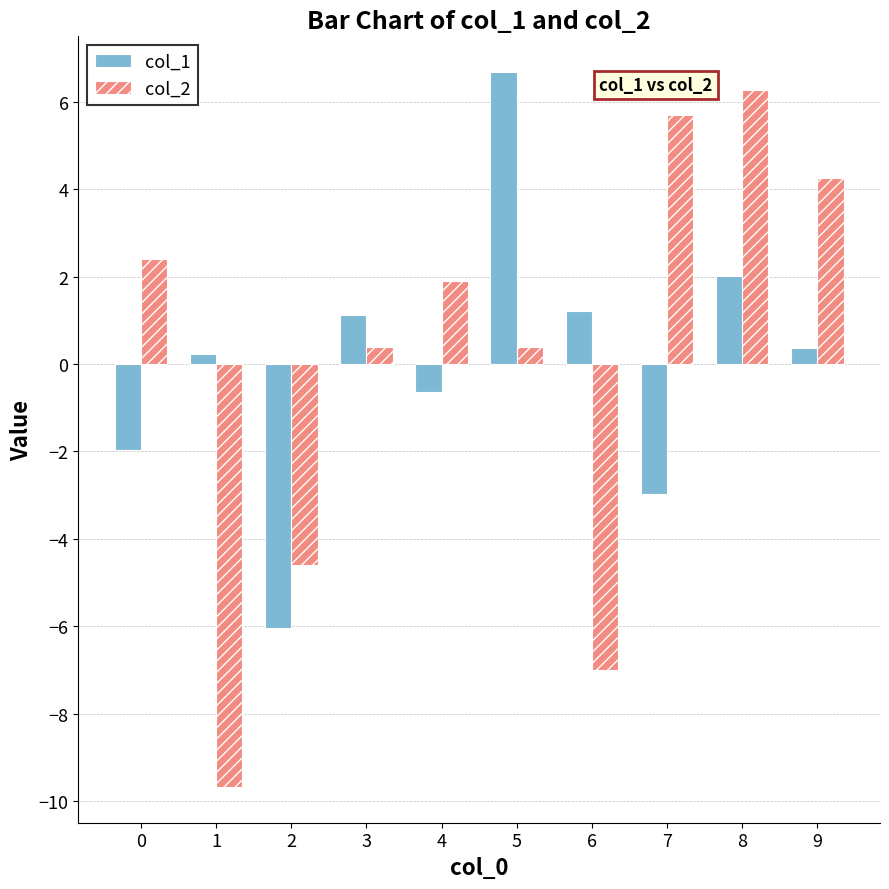

What is the value of the col_1 bar at the 6th from the left?

6.7